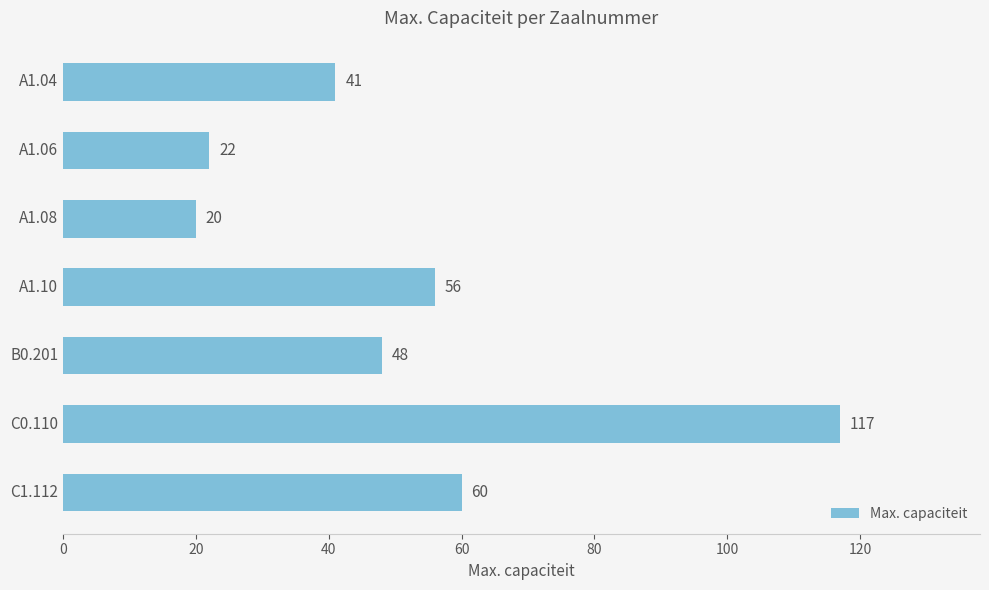

Rank the categories by value from highest to lowest.

C0.110, C1.112, A1.10, B0.201, A1.04, A1.06, A1.08